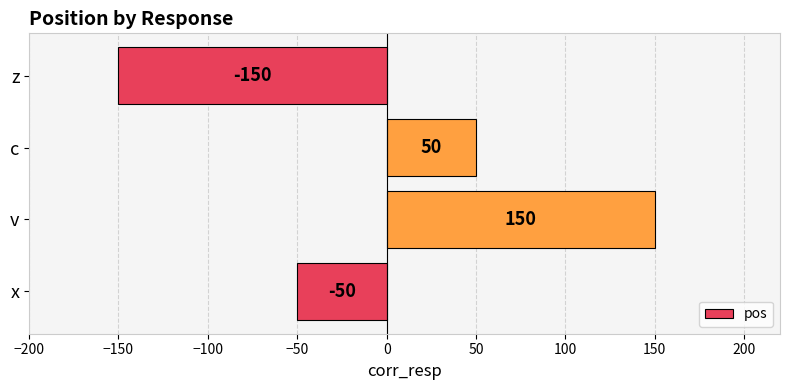

How many values are above zero?

2